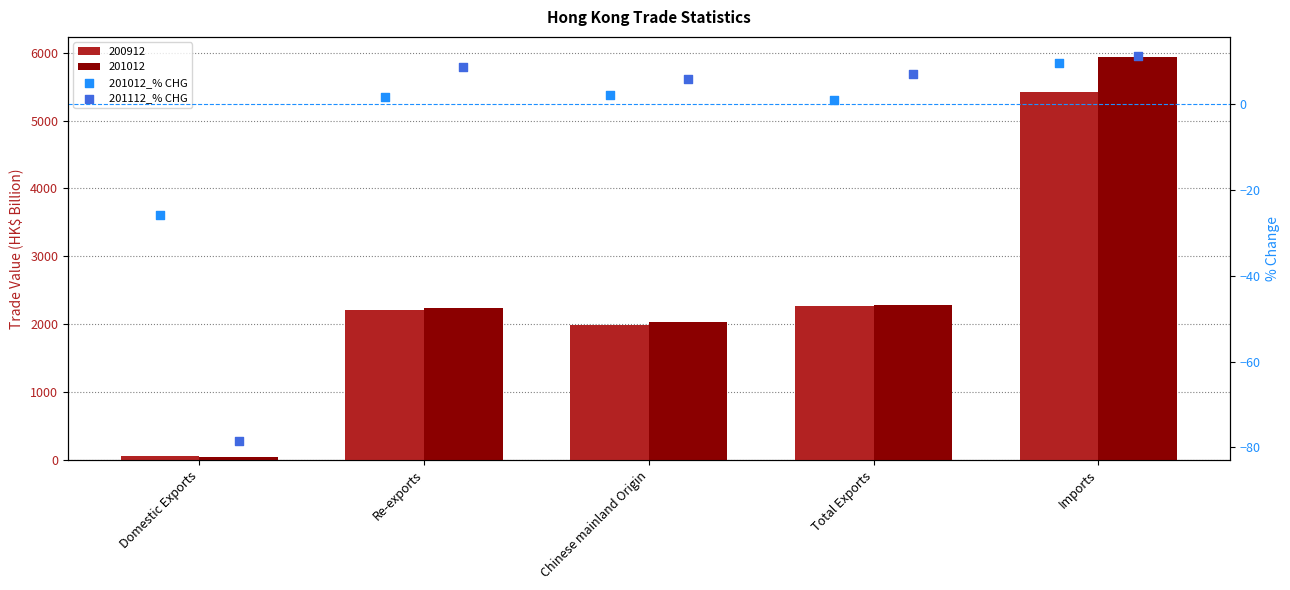

Which series contains the highest Y value?

201112_% CHG